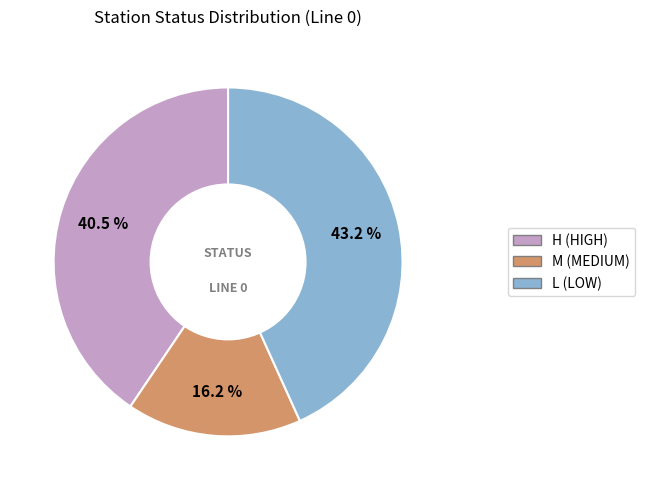

What percentage is the M slice, to the nearest percent?

16%